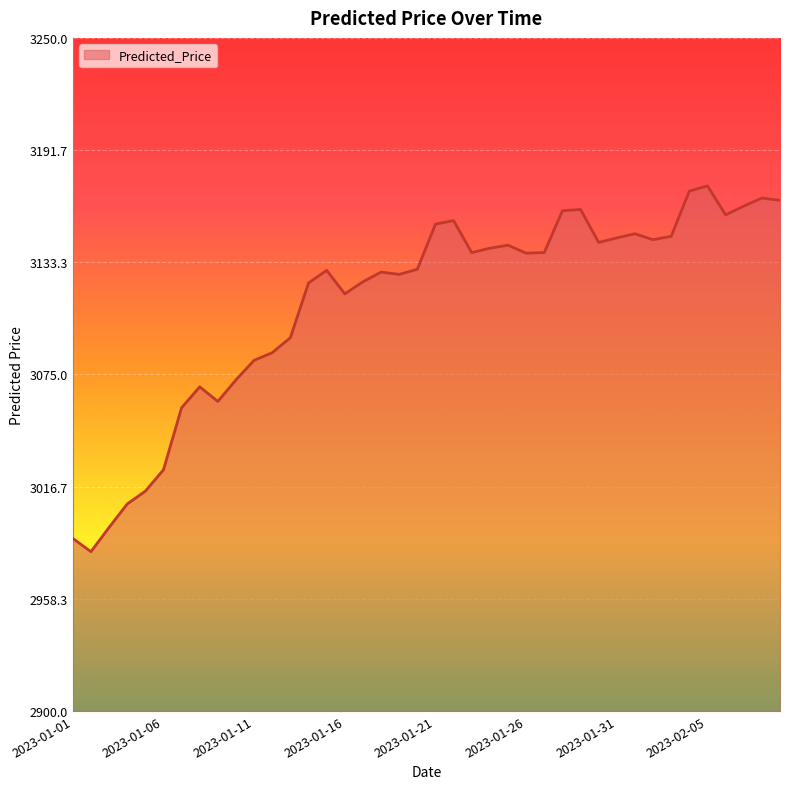

What is the difference between the maximum and minimum values?

190.2